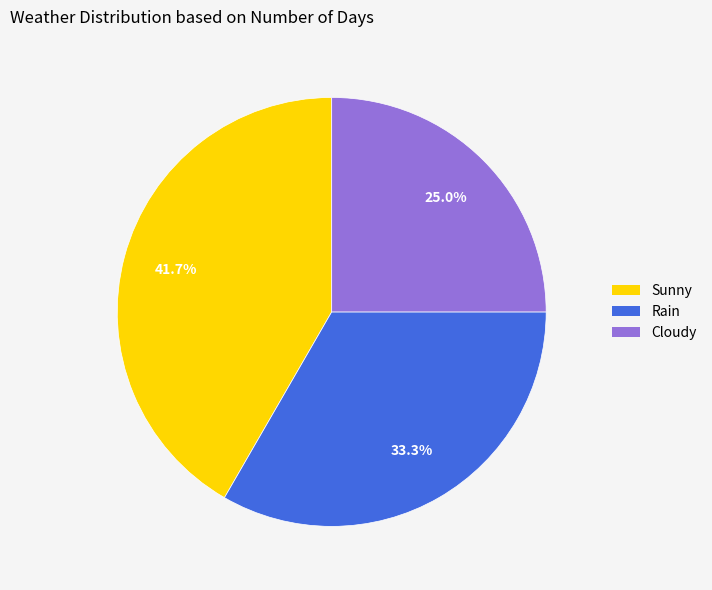

Which category has the smallest portion of the pie?

Cloudy